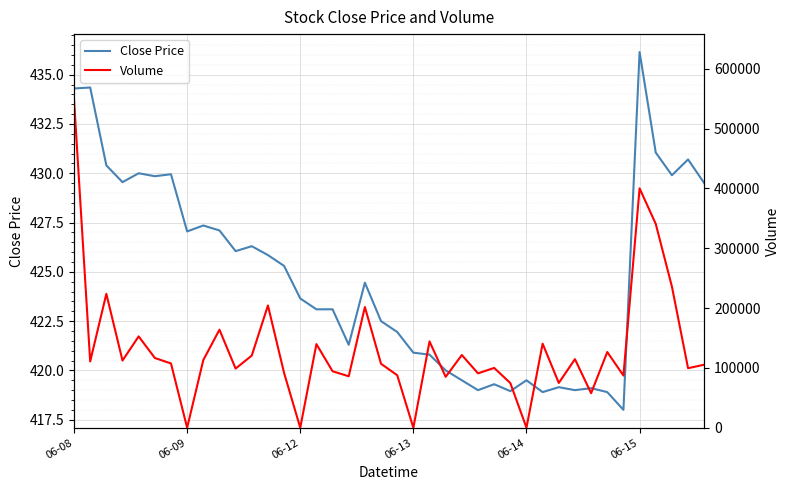

Which label corresponds to the largest value in the chart?

06-08